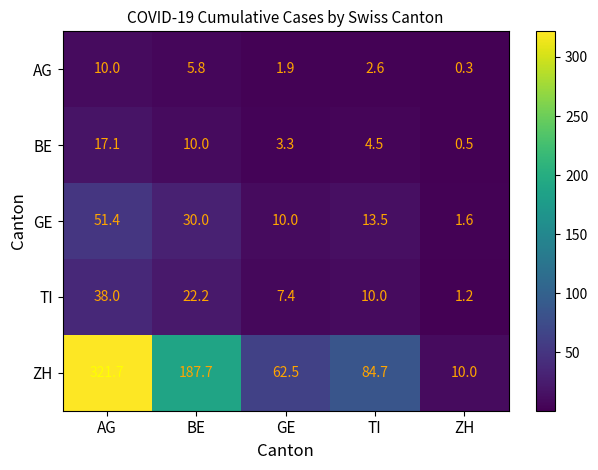

How many categories are shown in the chart?

5